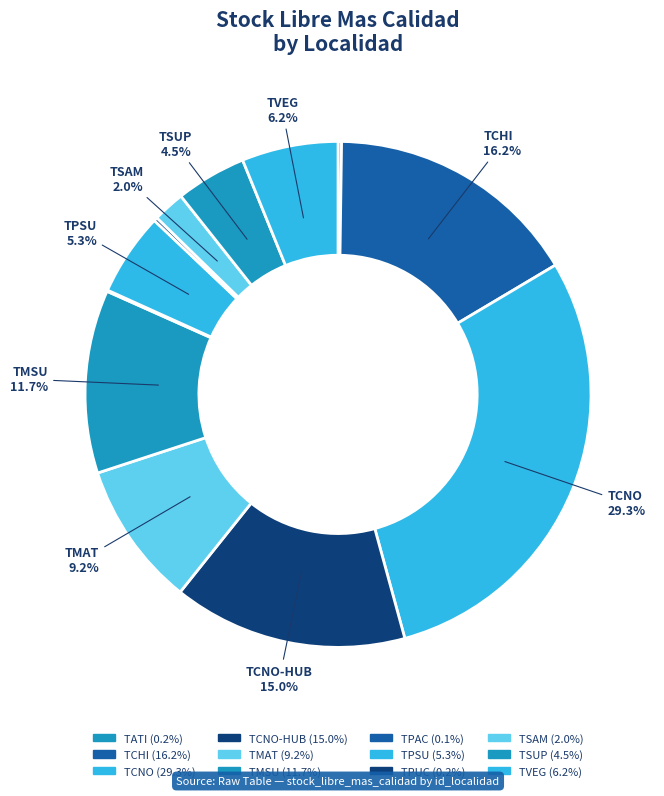

Count the number of slices in the pie.

12